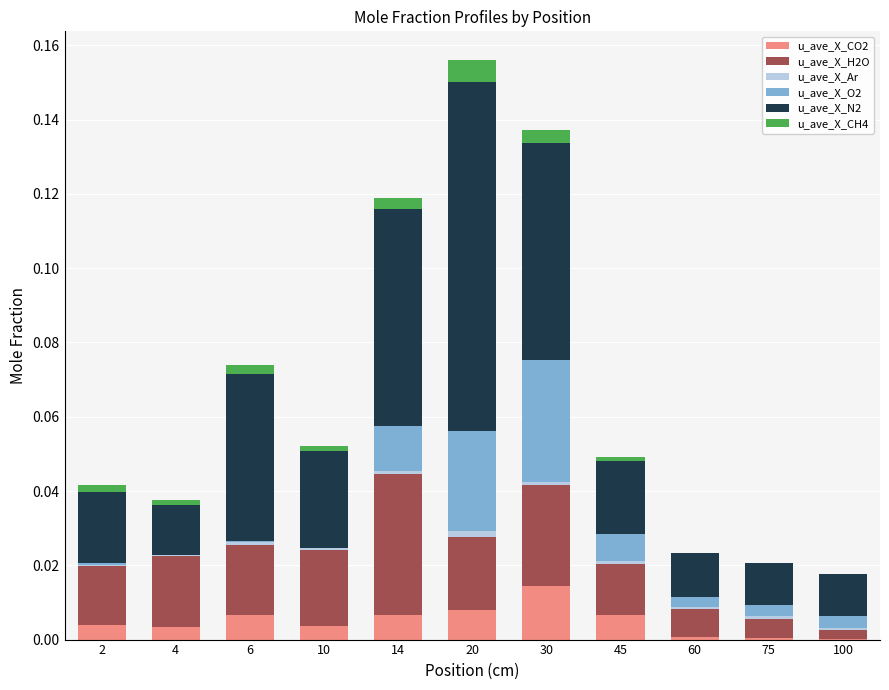

Is it true that u_ave_X_CO2 equals 0.0 at 14?

True